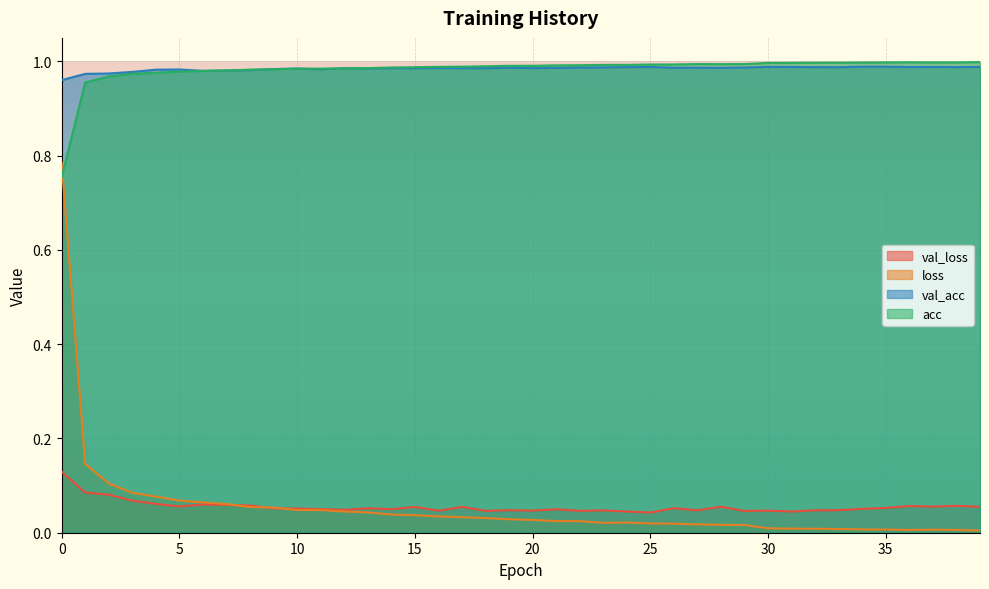

How many lines are shown in the chart?

4